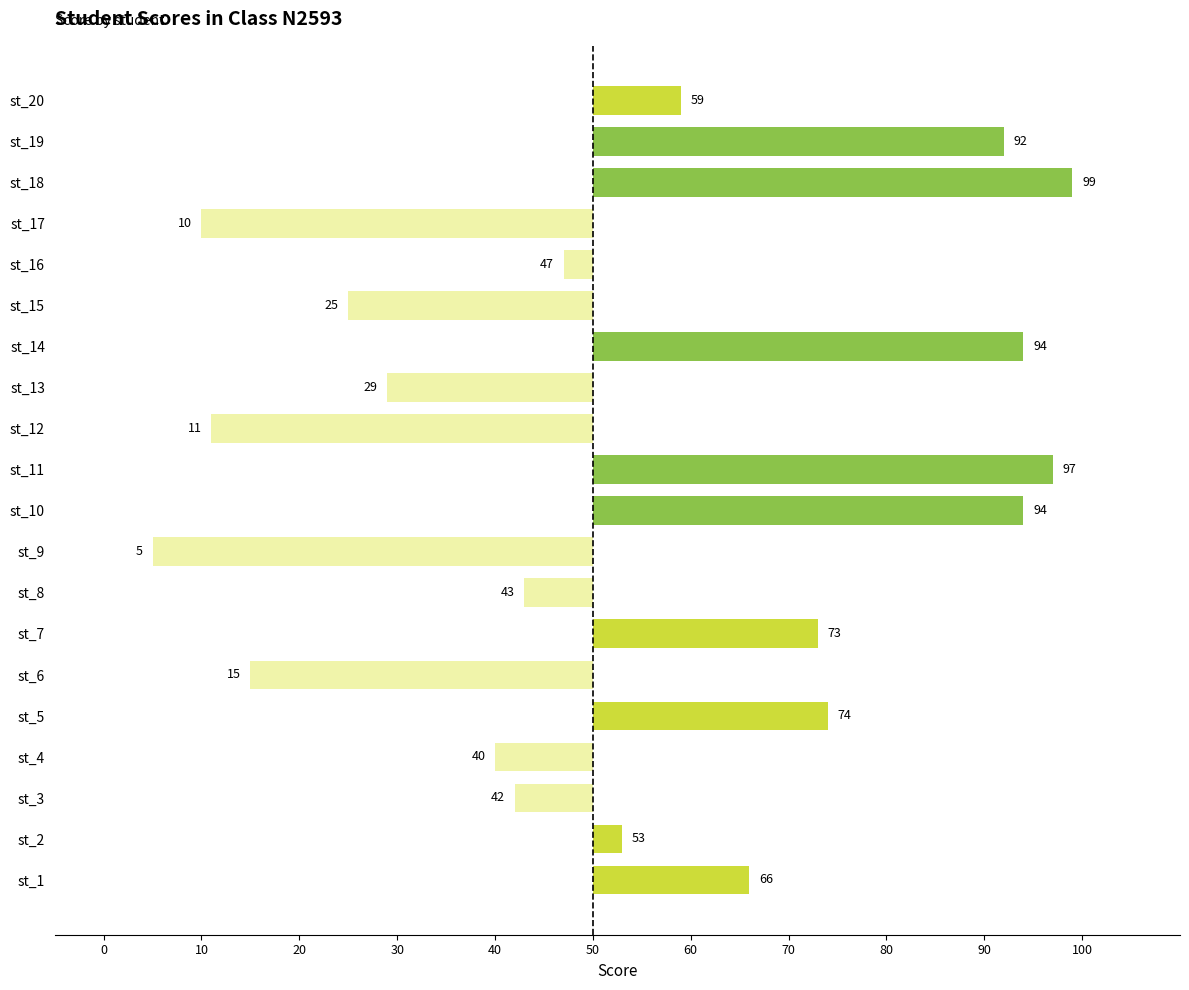

Are the bars horizontal?

Yes